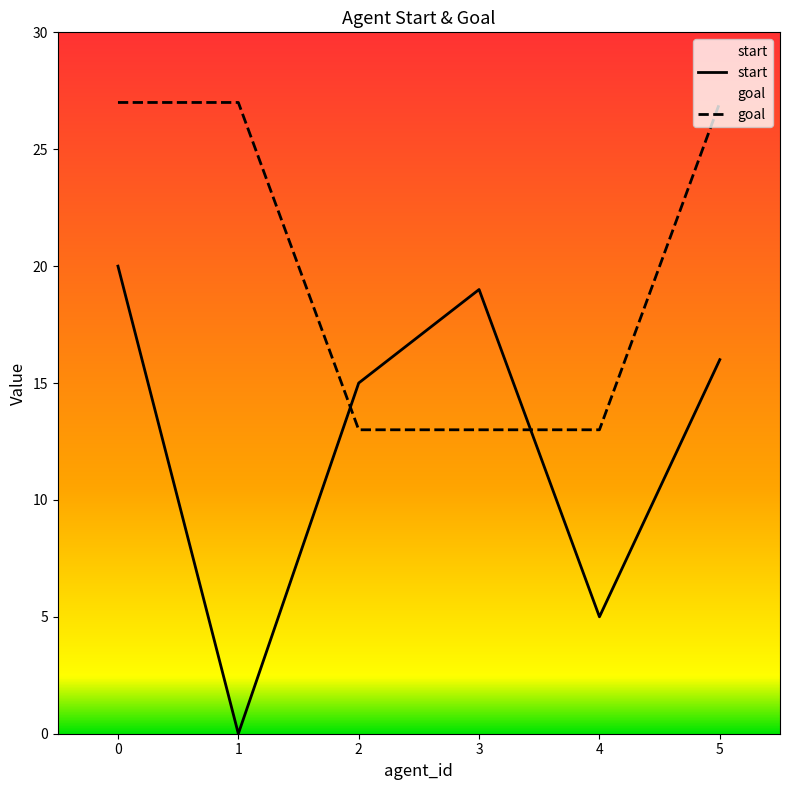

Reading left to right, list all the values displayed in this chart.

start: 20	0	15	19	5	16
goal: 27	27	13	13	13	27